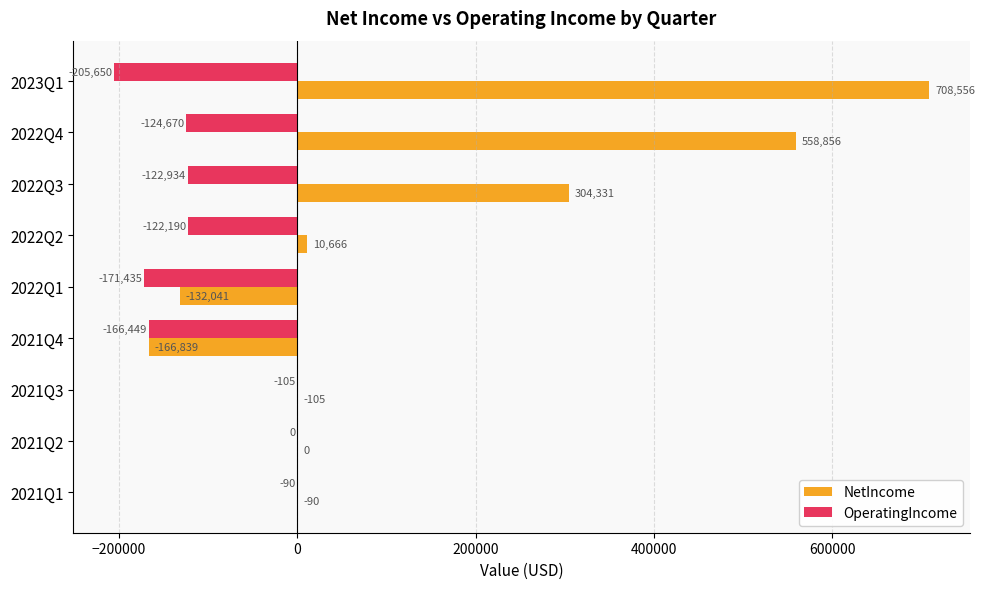

Is it true that NetIncome equals 0 at 2021Q2?

True